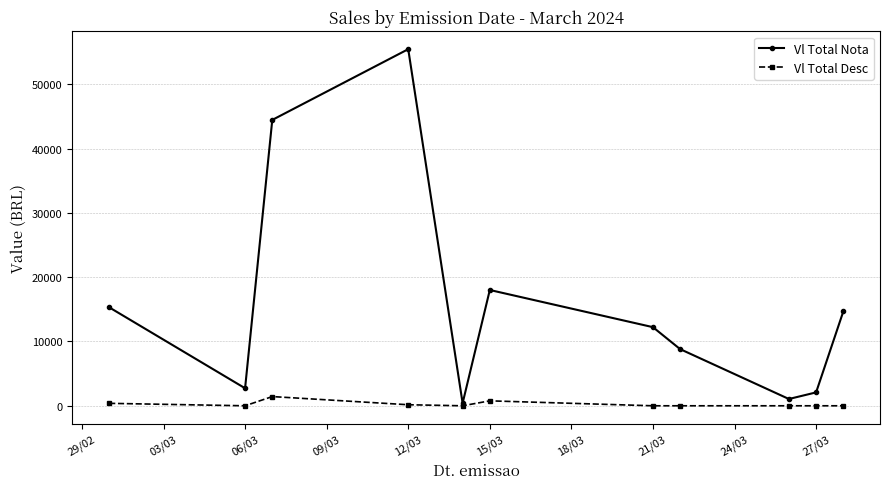

Which series has the largest range (max minus min)?

Vl Total Nota